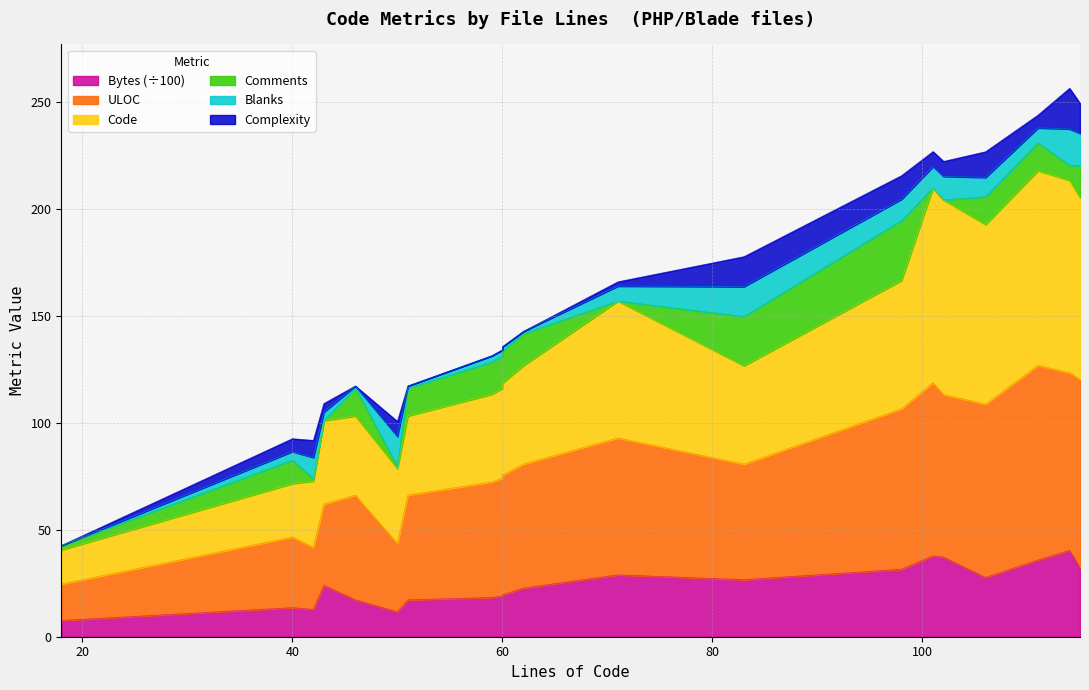

True or false: Code and Bytes cross at least once.

False